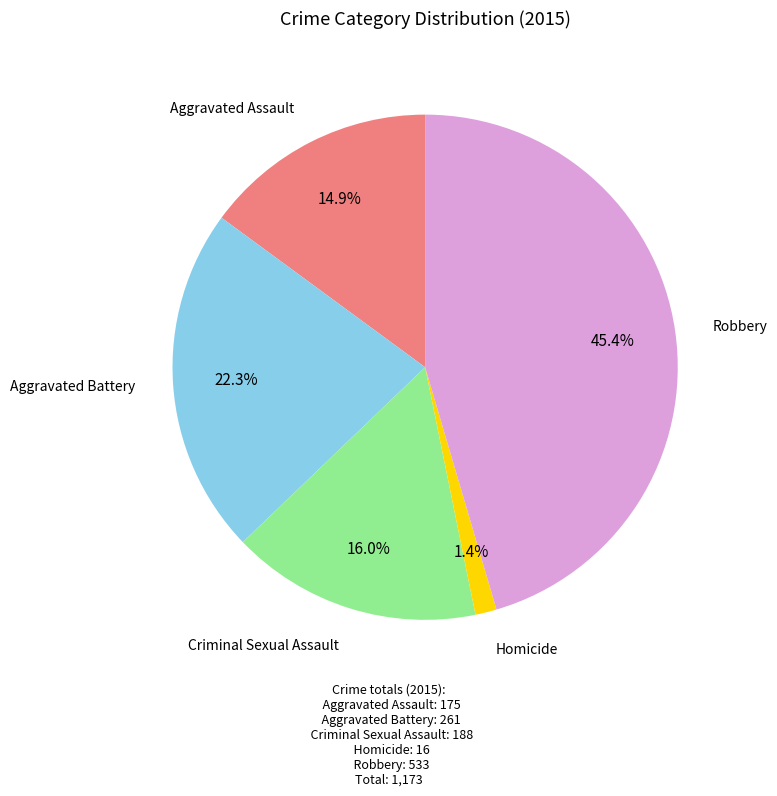

What is the largest slice in the pie chart?

Robbery